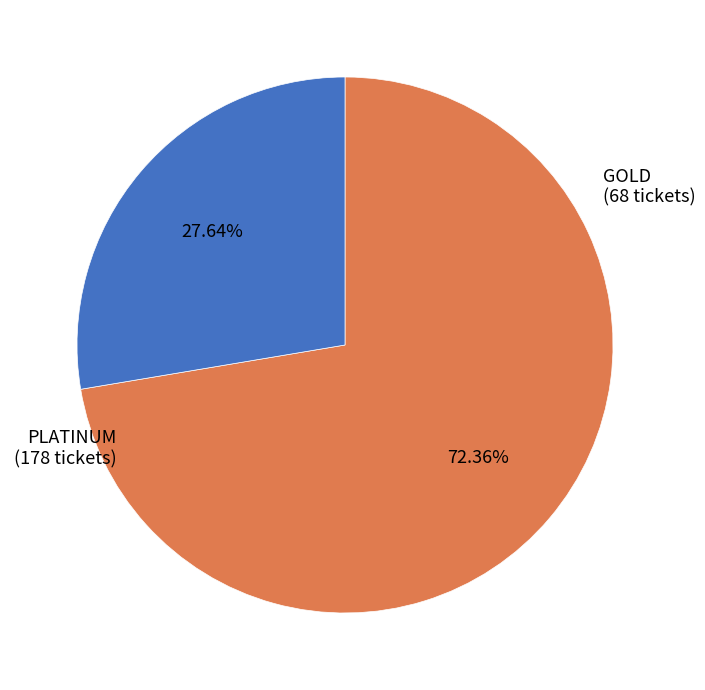

Is there any slice that represents more than half of the pie?

Yes